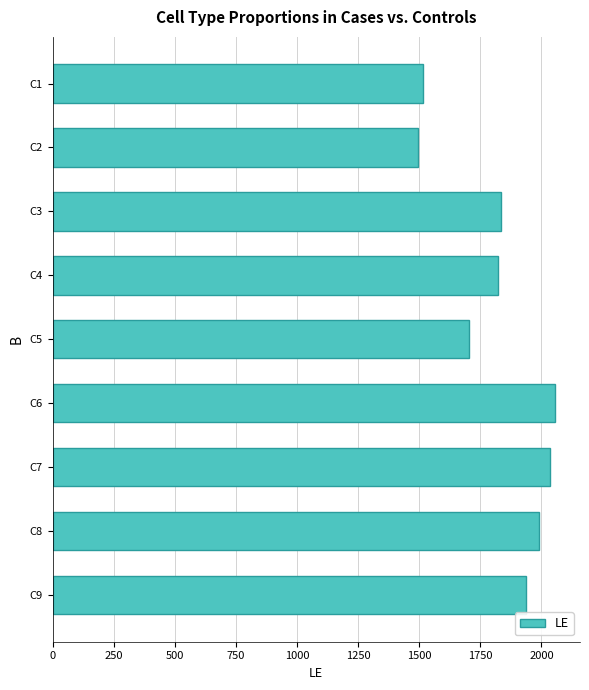

What is the value of the 6th bar from the top?

2055